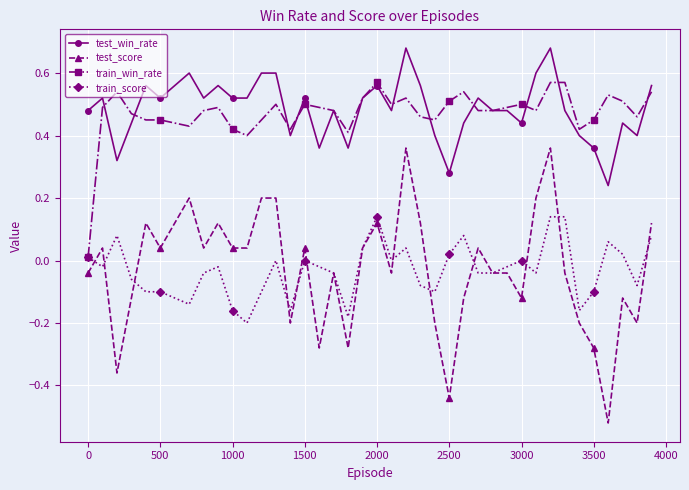

True or false: test_win_rate and test_score intersect in this chart.

False